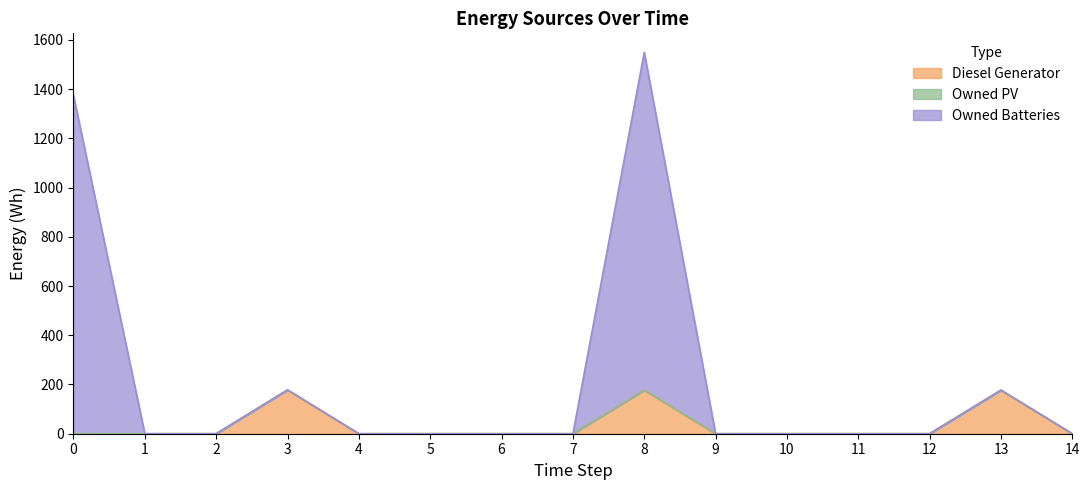

True or false: Diesel Generator has more than 0 points higher than both neighbors.

True